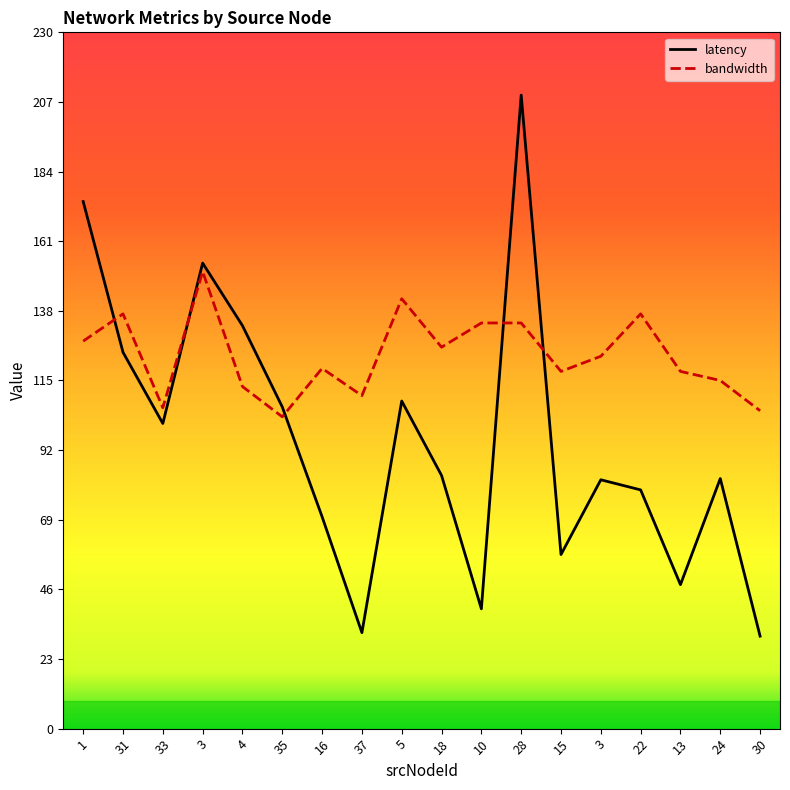

What are all the series names shown in the legend?

latency, bandwidth